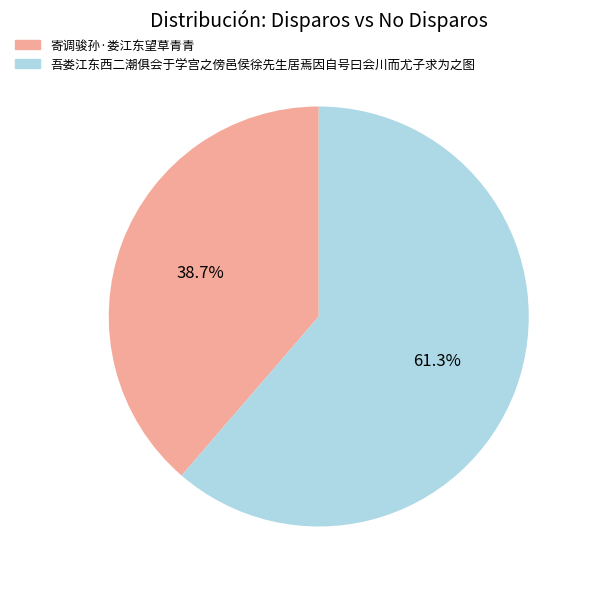

To the nearest percent, what percentage of the pie is 寄调骏孙·娄江东望草青青?

39%